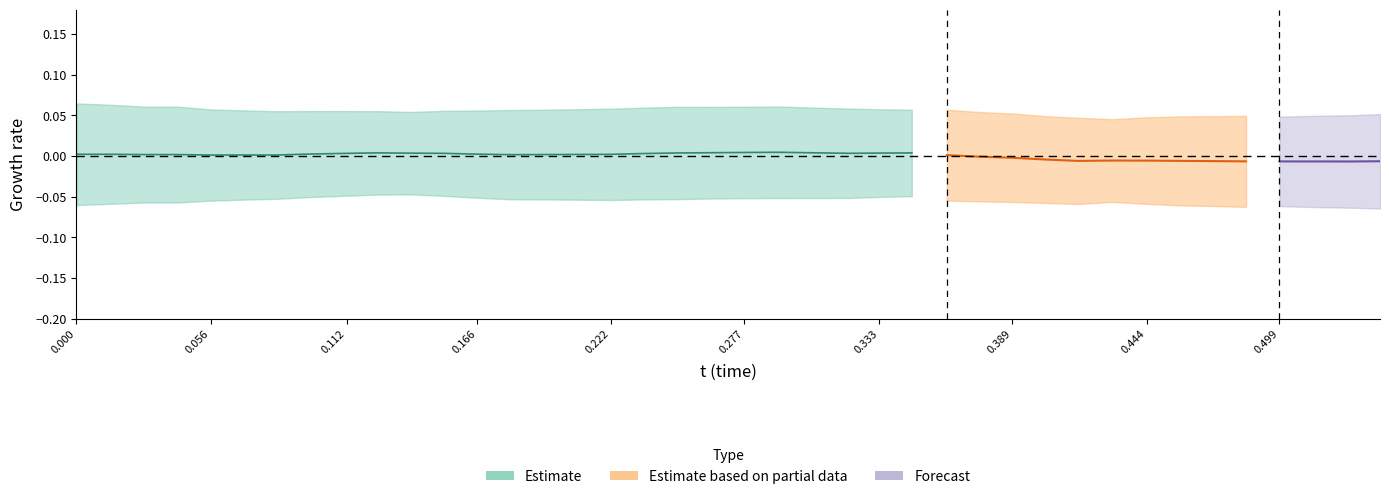

The value of x at 14 is 0.0. True or false?

True